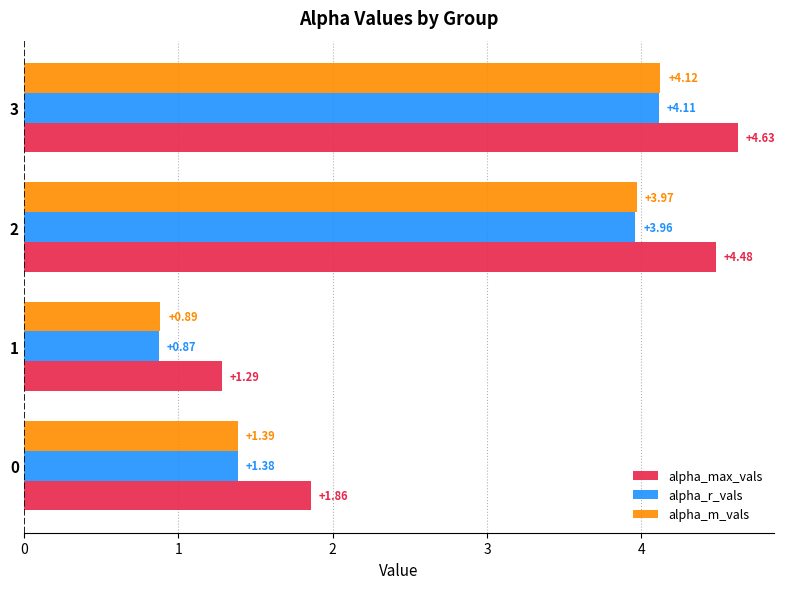

Is the value of alpha_max_vals at 3 greater than the value of alpha_r_vals at 1?

Yes